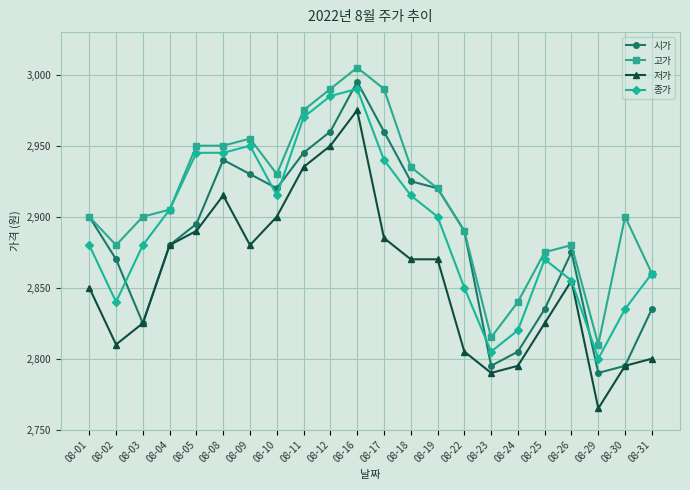

What is the difference between the second highest and minimum values in the 고가 series?

180